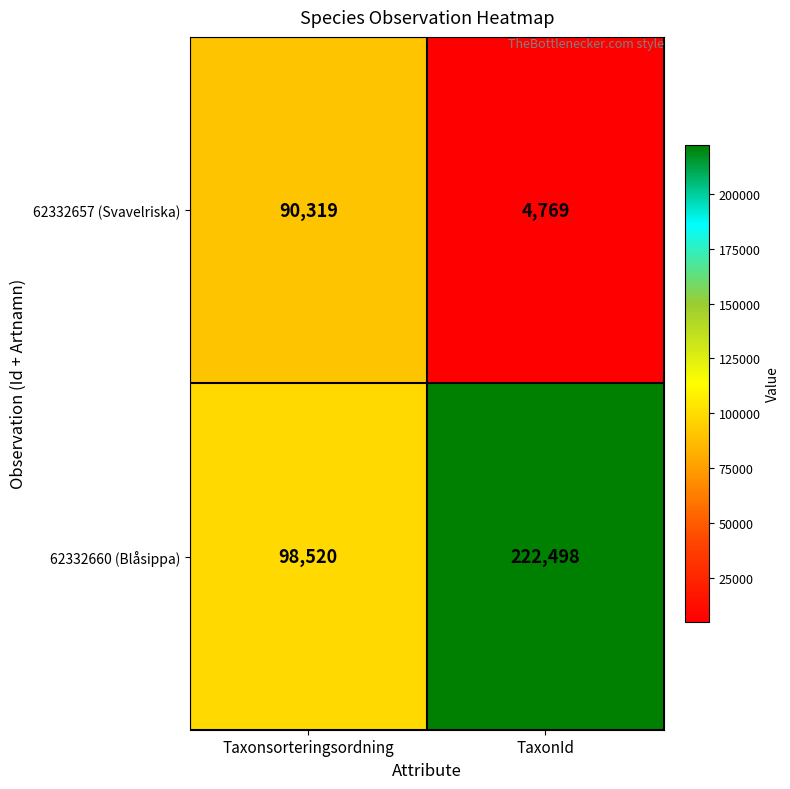

The 62332657 (Svavelriska) series shows 57712 at Taxonsorteringsordning. True or false?

False